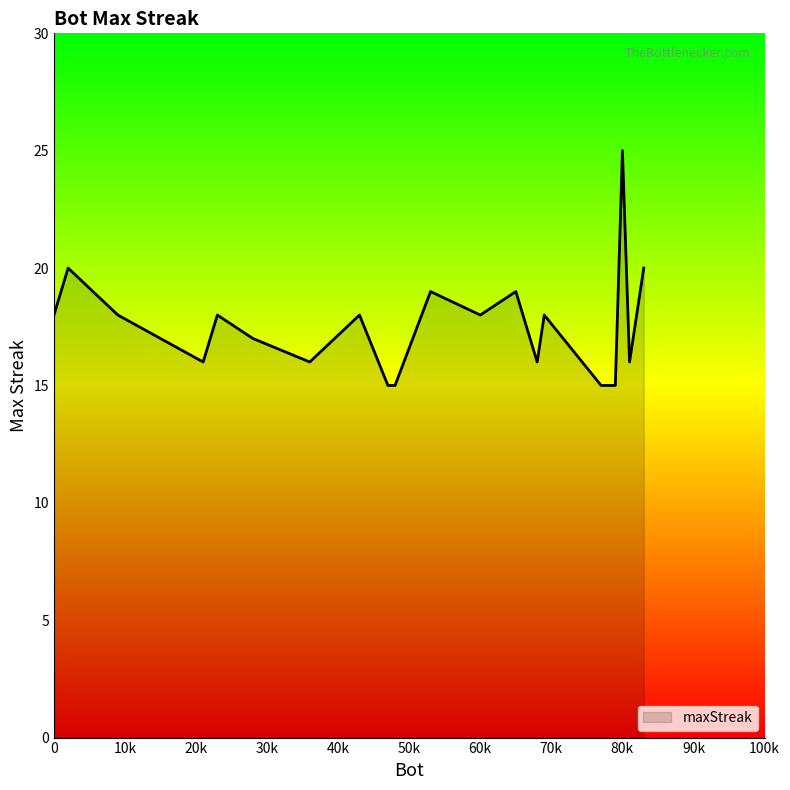

What is the difference between the maximum and minimum values?

10